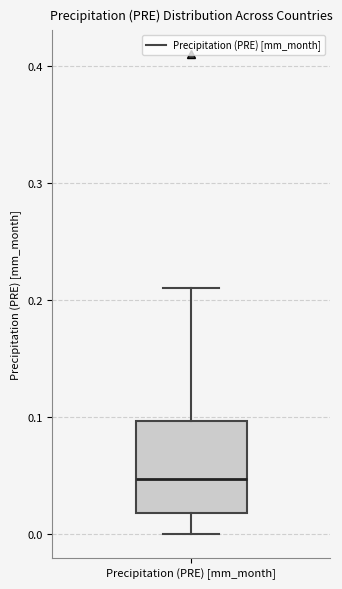

Transcribe this box plot: give where the median line is, the range the box spans, and where the two whiskers end, as read against the y-axis. The values are not printed on the chart, so give them approximately, as read against the axis.

median 0.05, box 0.02 to 0.10, whiskers 0.00 to 0.21